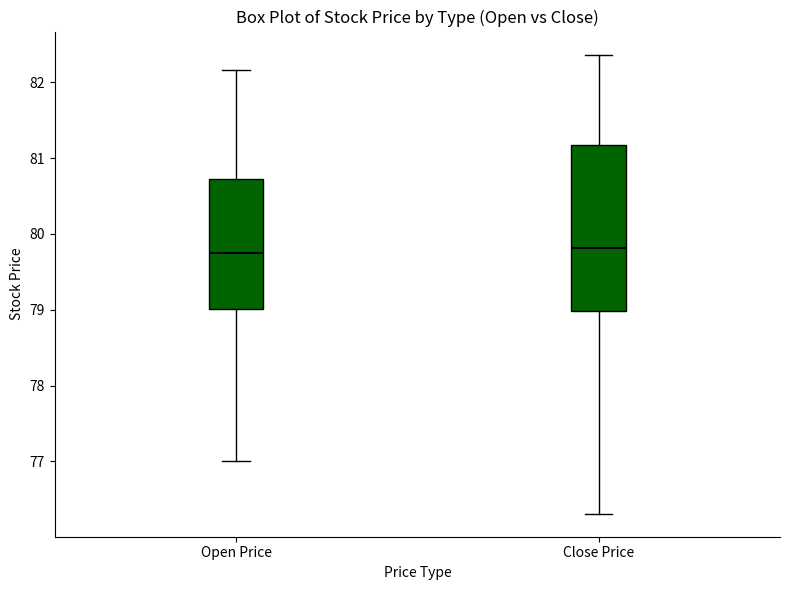

Reading left to right, read every box against the y-axis: the position of its median line, the range the box covers, and the ends of its whiskers. The values are not printed on the chart, so give them approximately, as read against the axis.

Open Price: median 79.7, box 79.0 to 80.7, whiskers 77.0 to 82.2
Close Price: median 79.8, box 79.0 to 81.2, whiskers 76.3 to 82.4